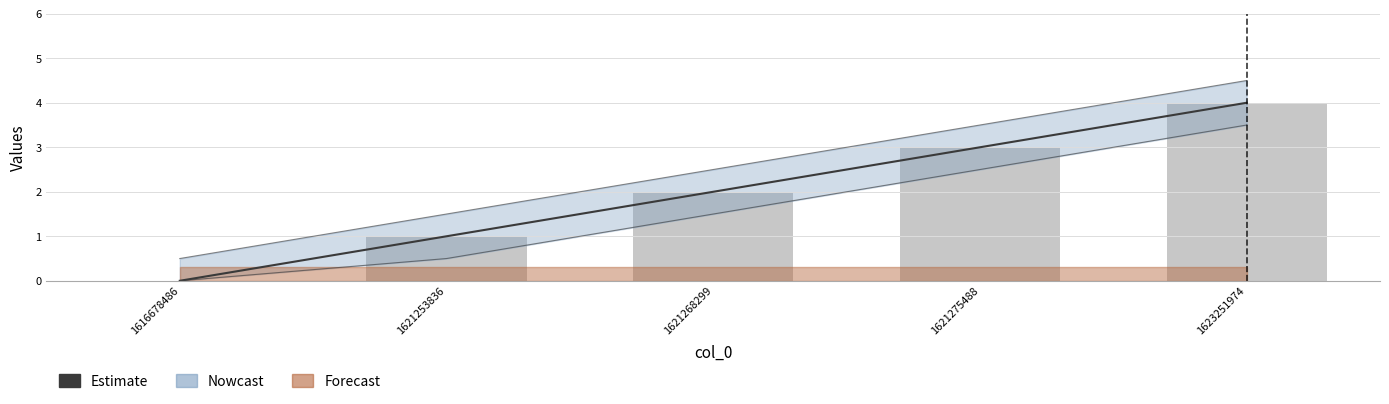

Reading left to right, what are all the values shown in this chart?

0	1	2	3	4